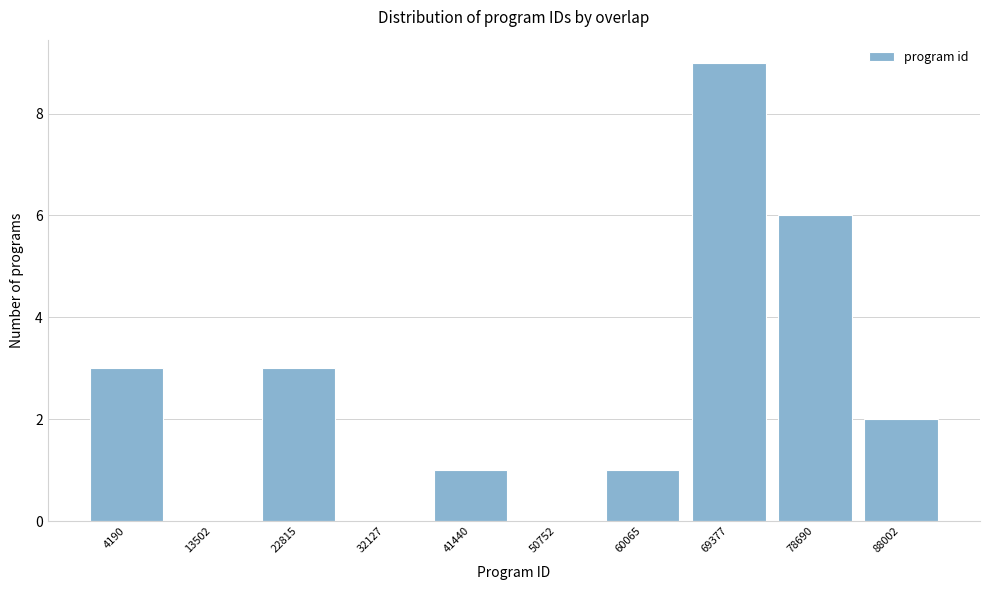

Reading right to left, transcribe all the data shown in this chart.

88002=2	78690=6	69377=9	60065=1	50752=0	41440=1	32127=0	22815=3	13502=0	4190=3